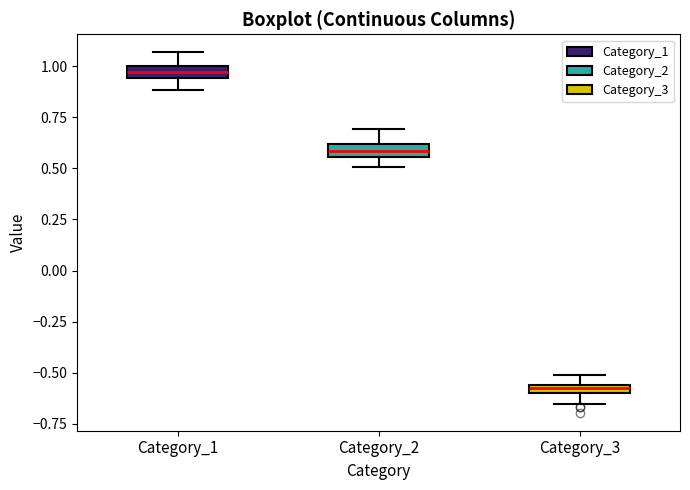

Which box has the highest median line?

Category_1